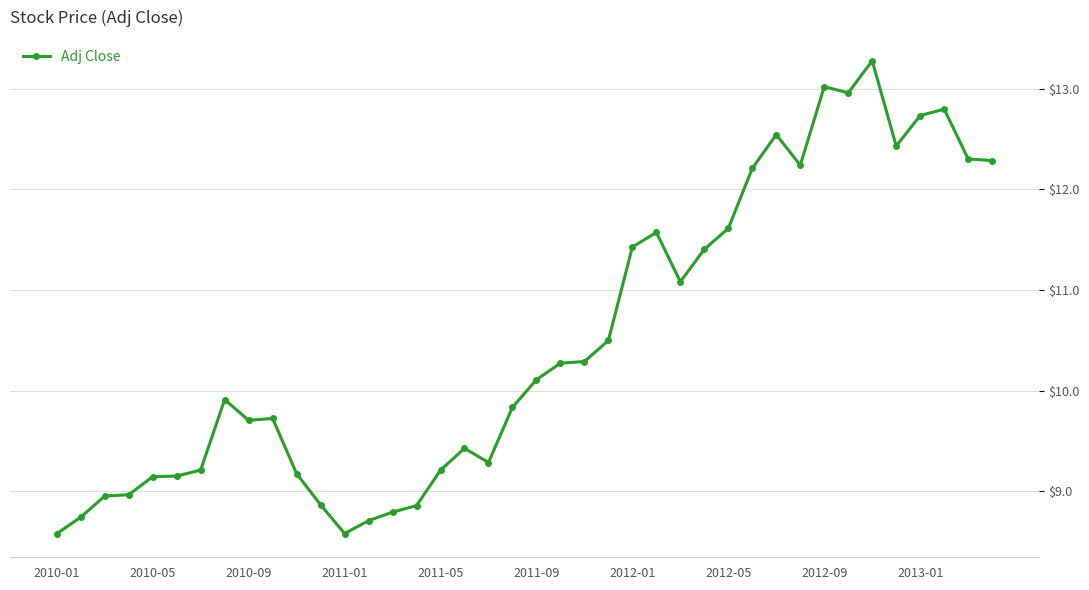

What is the value of the 4th point from the left?

9.0